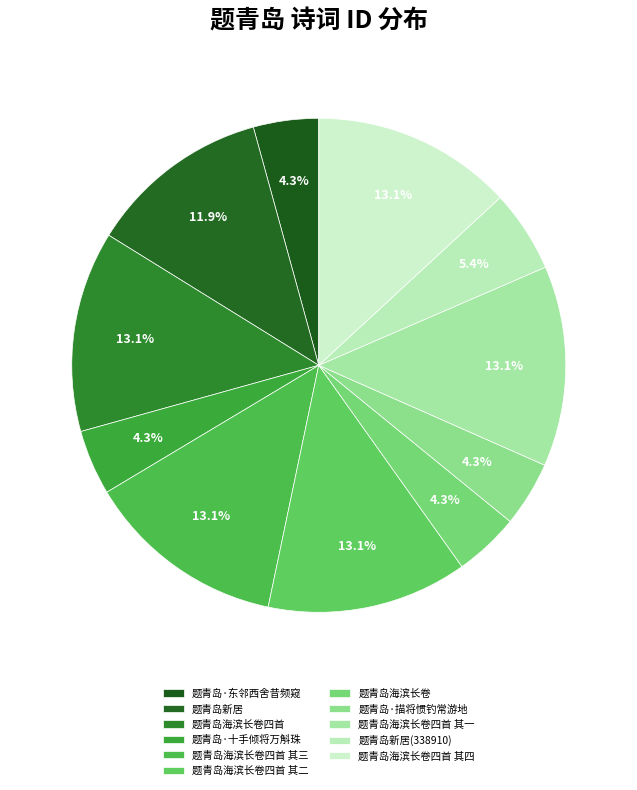

How many segments does this pie chart have?

11